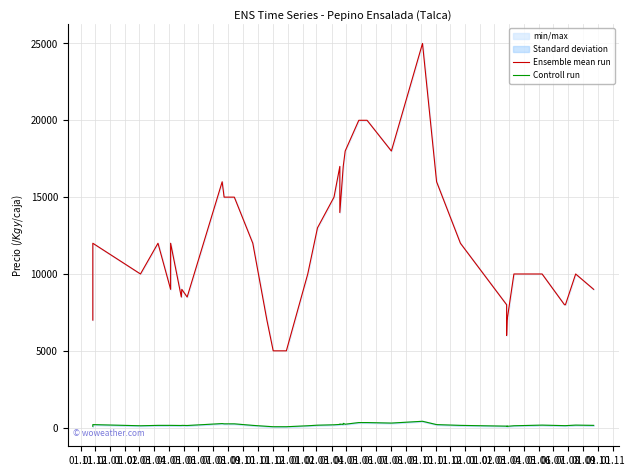

At which category does the chart reach its peak across all series?

01.02